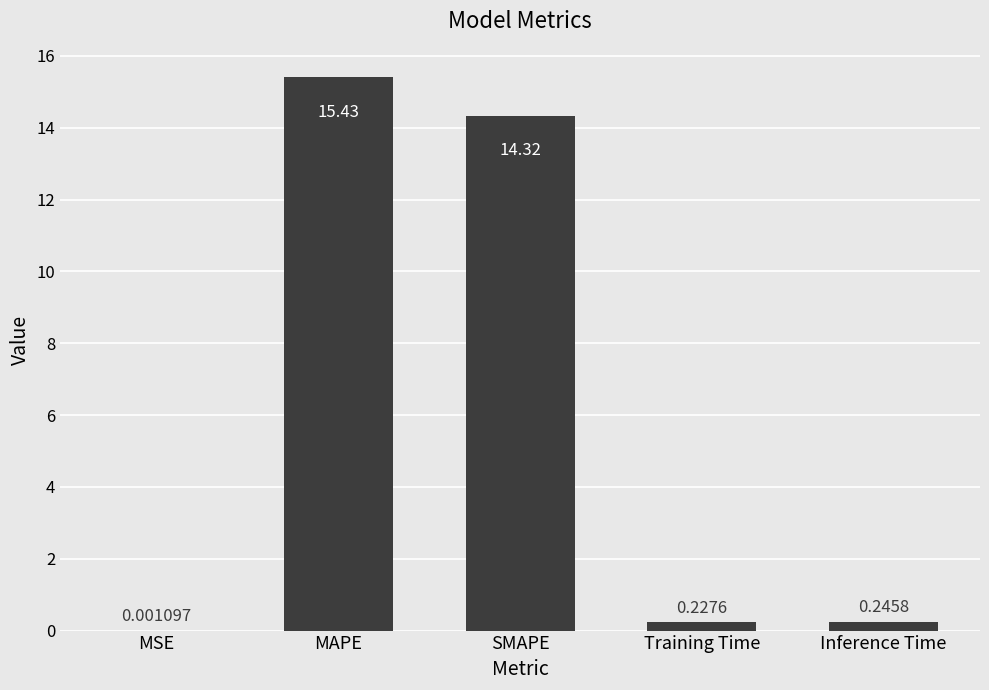

What is the change in value from SMAPE to Inference Time?

-14.1